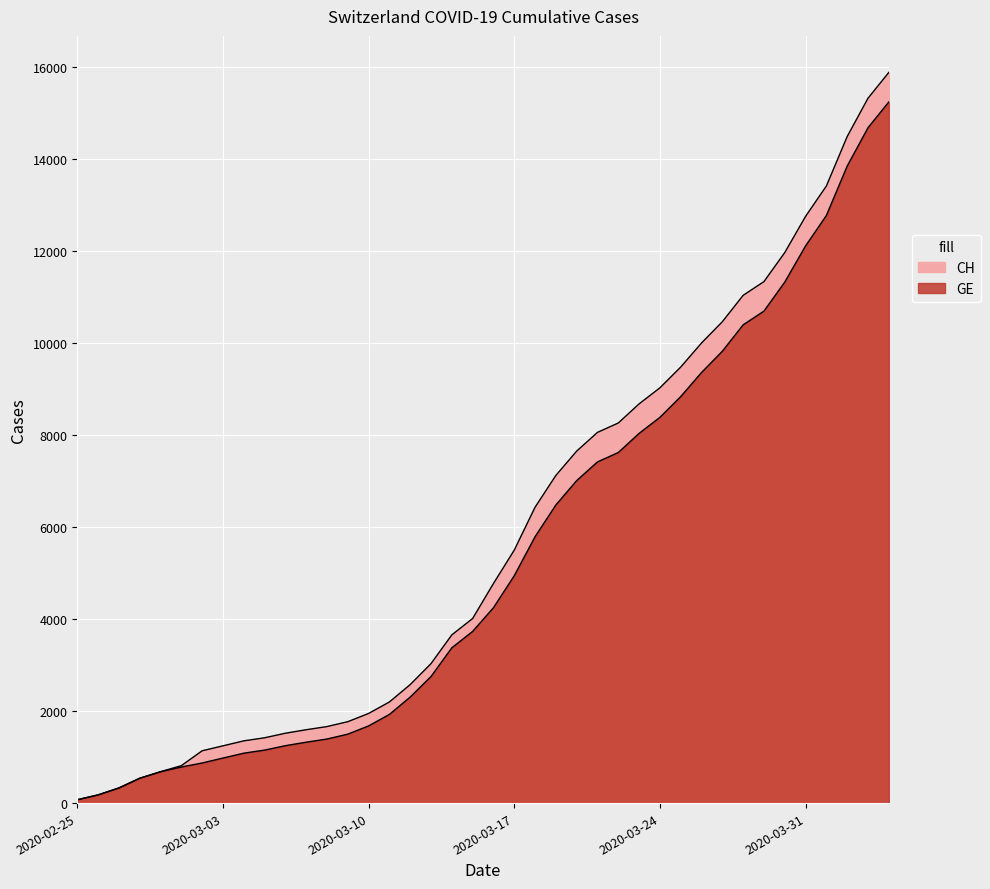

At 2020-02-25, list the series in order from largest to smallest.

CH, GE